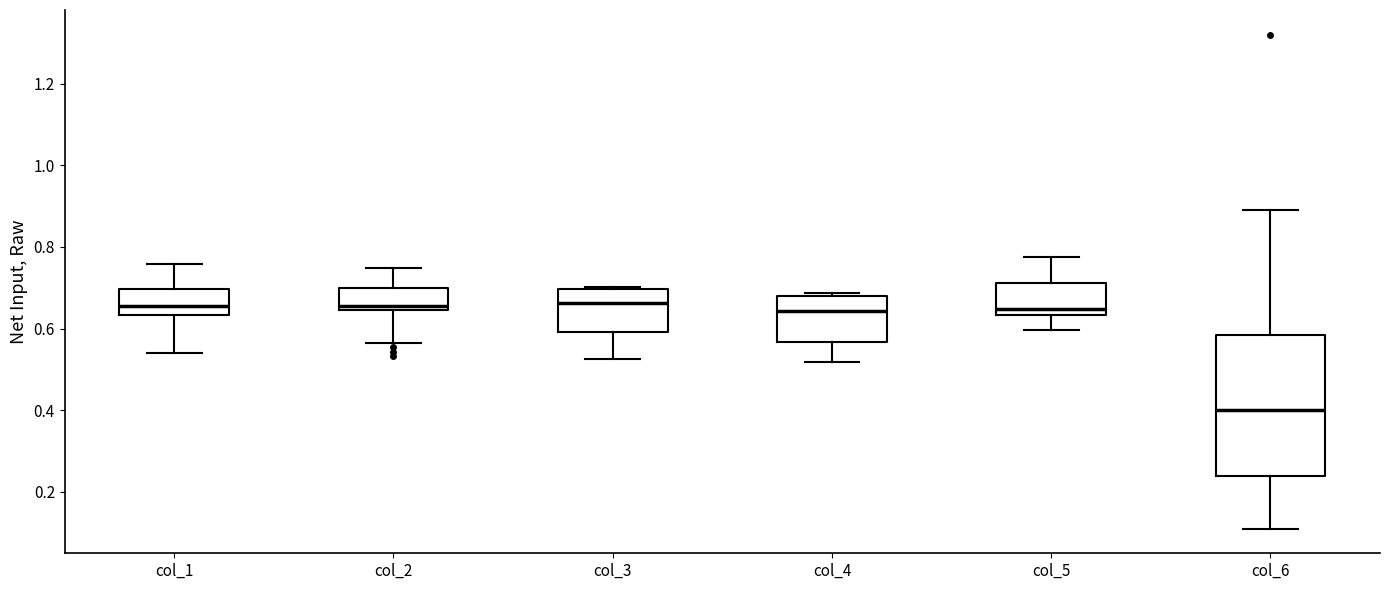

Where is the upper edge of the box for col_4 on the y-axis? The values are not printed on the chart, so give them approximately, as read against the axis.

0.68